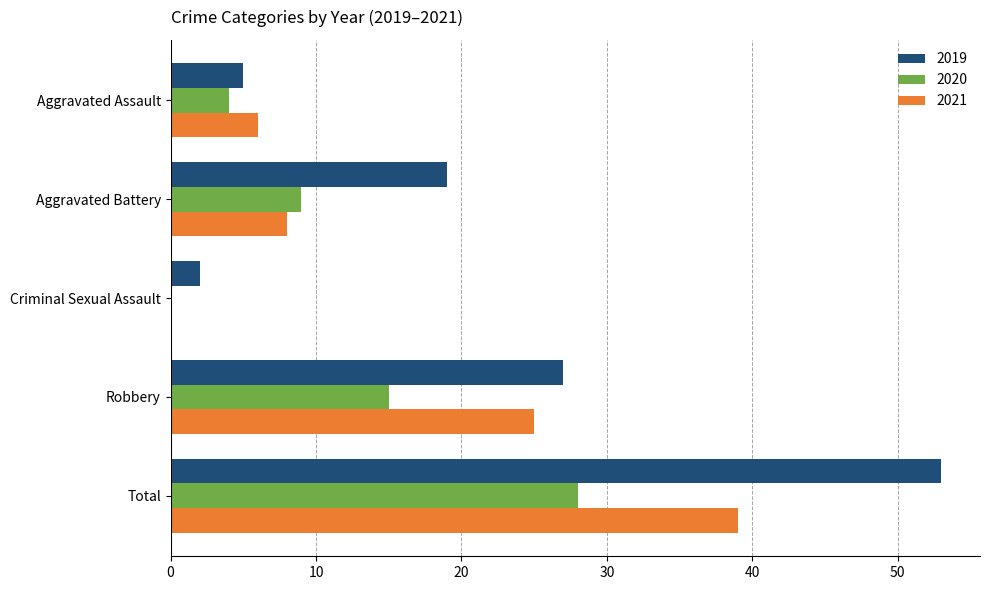

How many positive values does the 2020 series have?

4